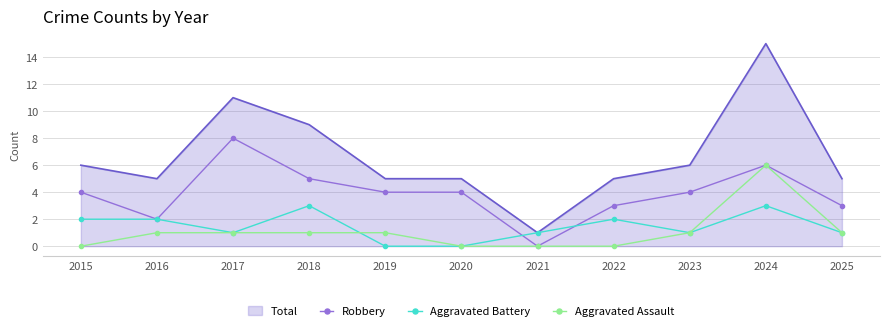

At which label does Aggravated Assault reach its peak?

2024